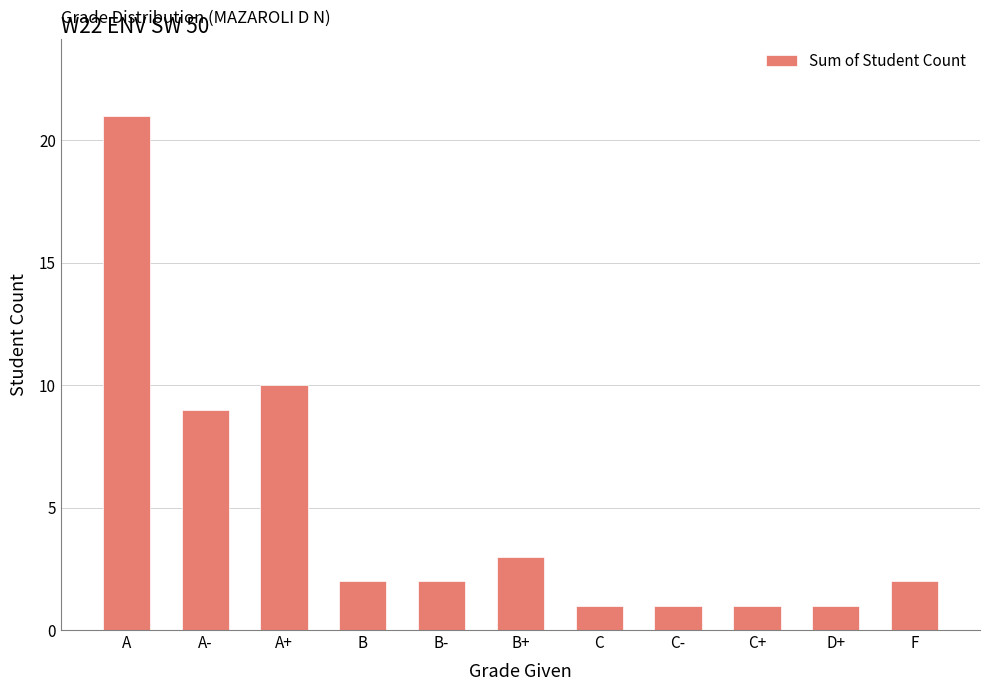

How many distinct data groups are displayed?

1